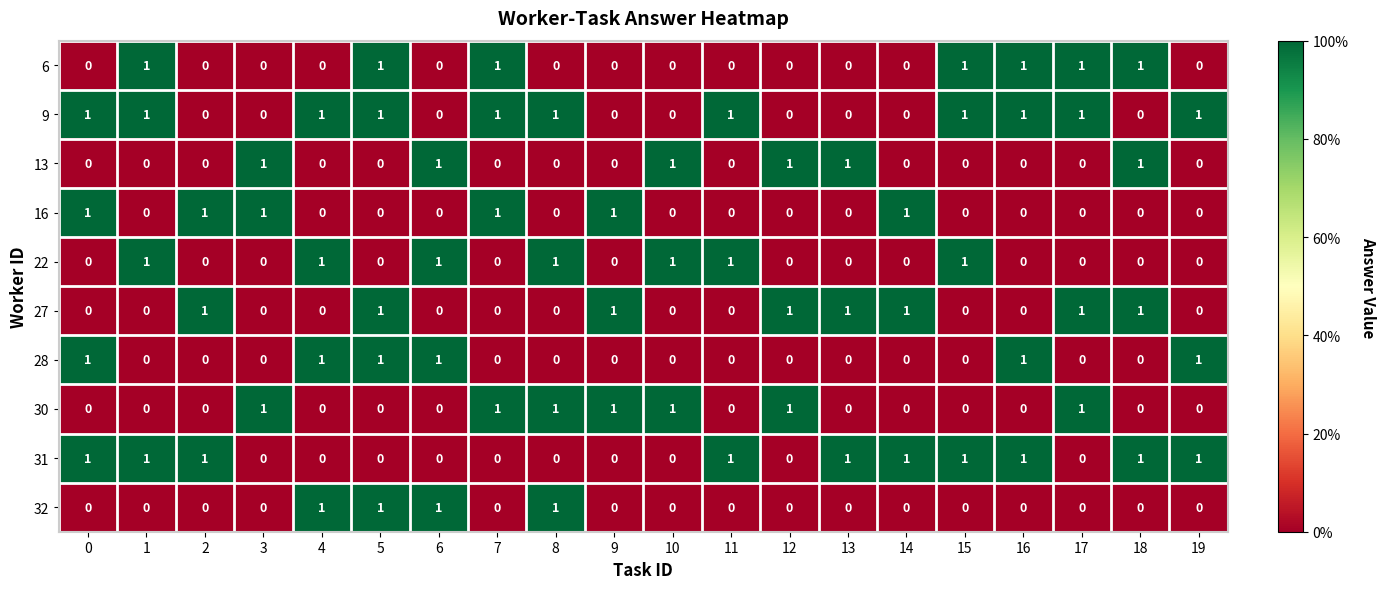

The 31 series shows 1 at 16. True or false?

True